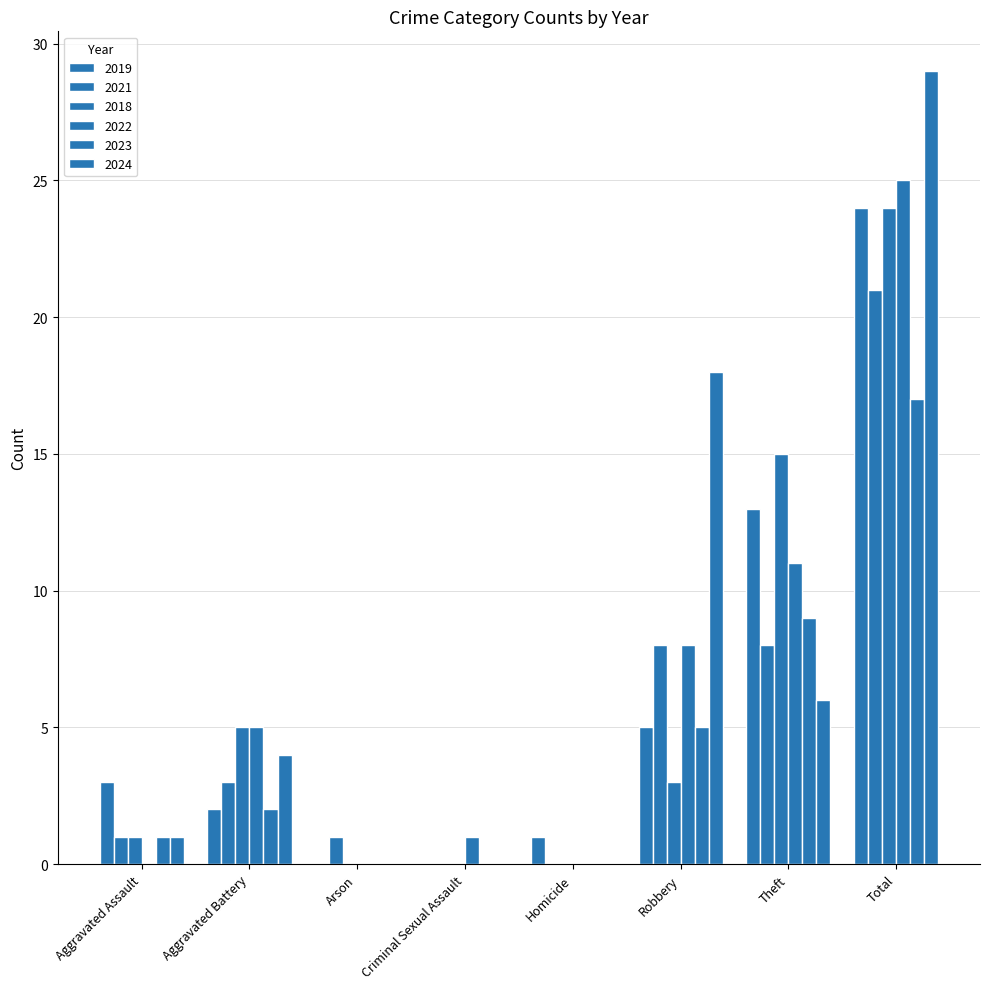

Between Homicide and Theft, which is larger?

Theft